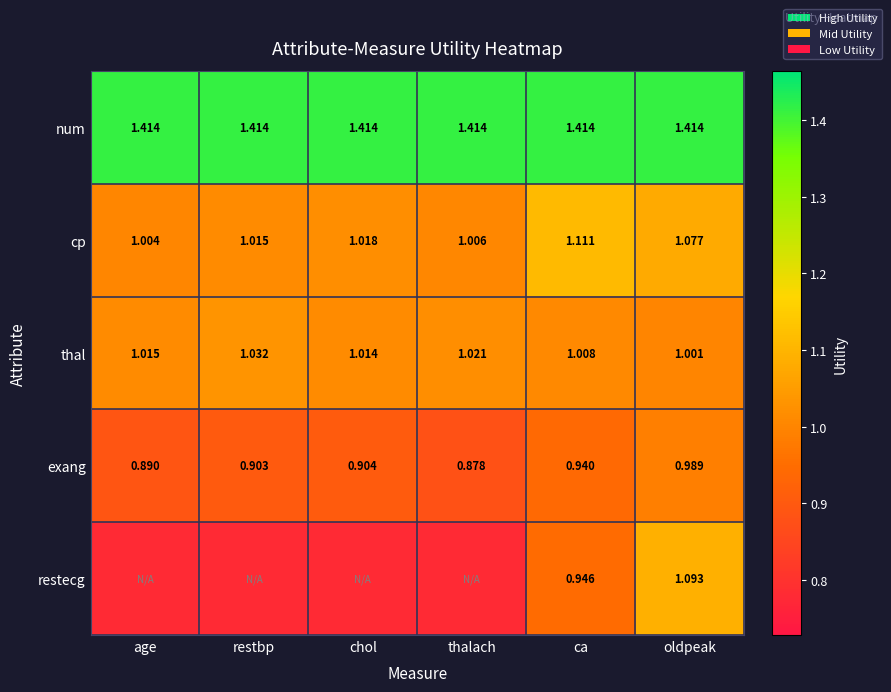

Which has a higher value, chol or age?

chol